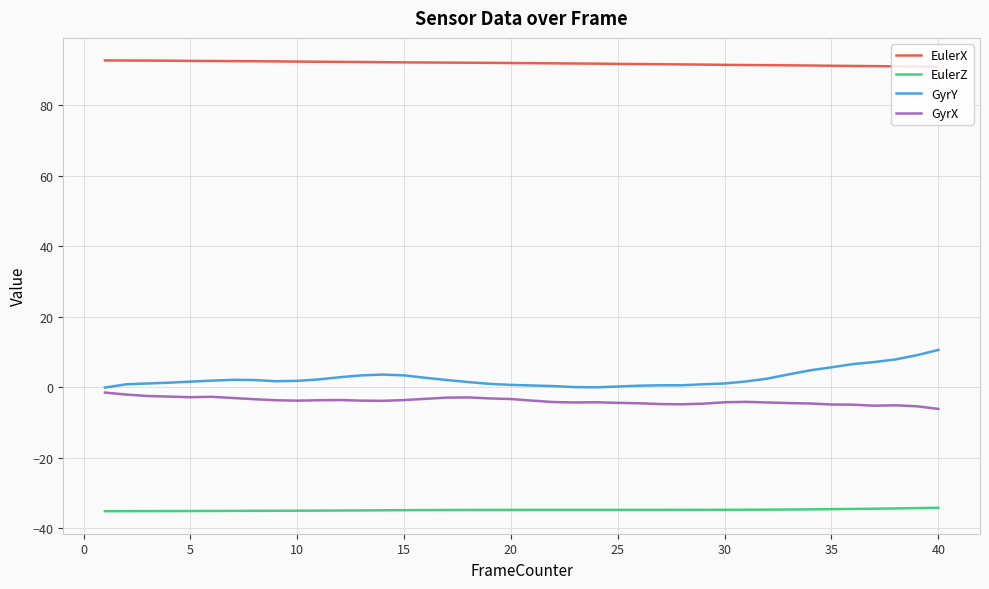

What is the greatest value displayed?

92.6